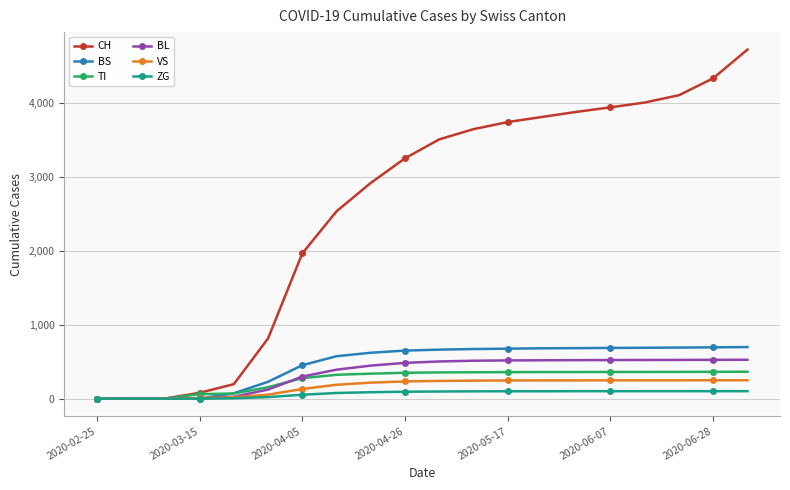

How many lines are shown in the chart?

6